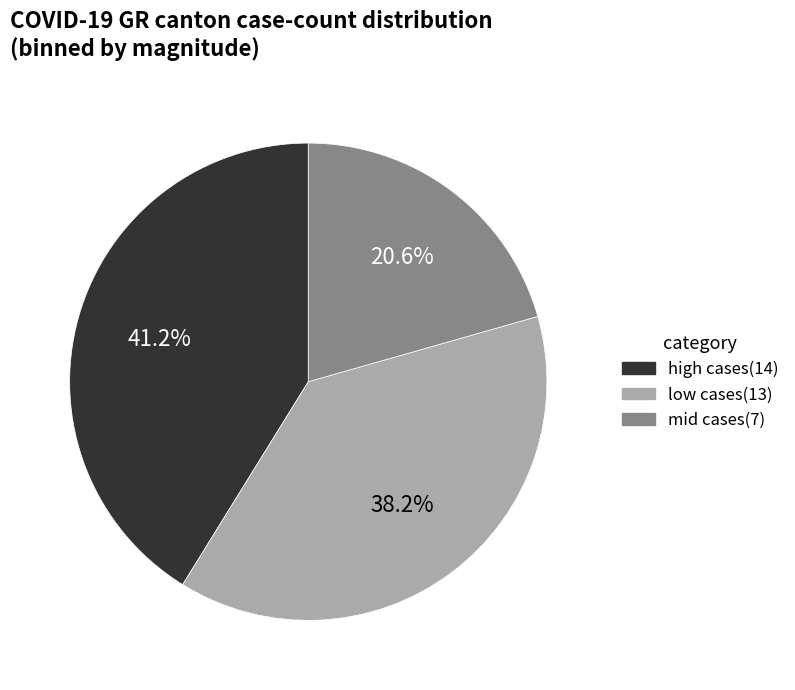

Is the sum of mid cases(7) and low cases(13) greater than half?

Yes